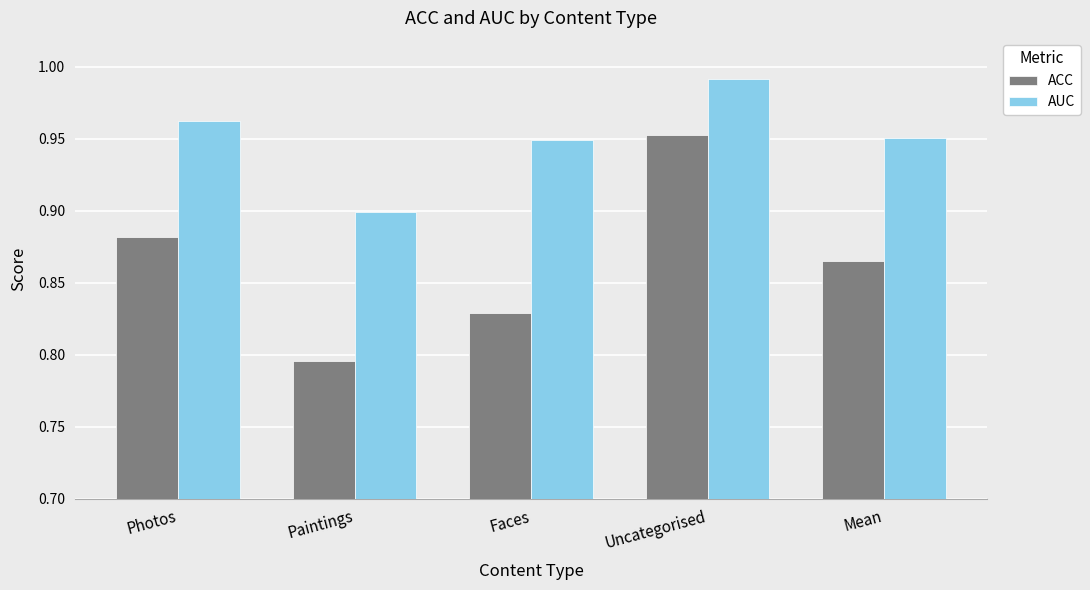

Which label corresponds to the smallest value in the chart?

Paintings